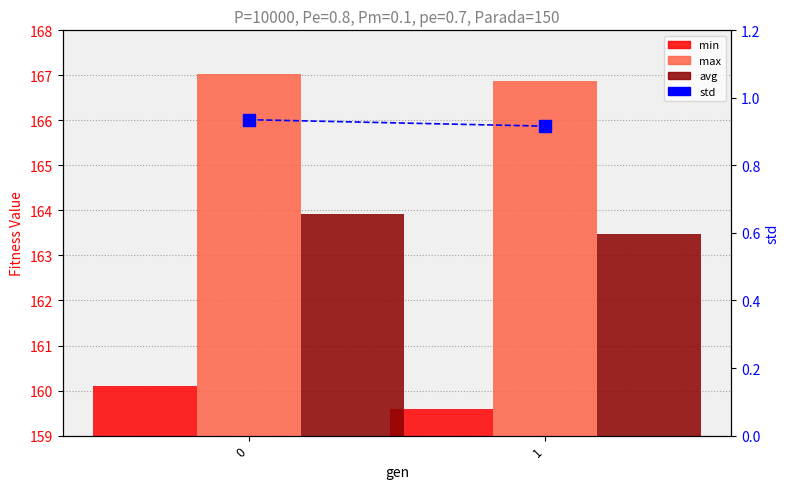

What is the difference between the highest and lowest values at 0?

166.1